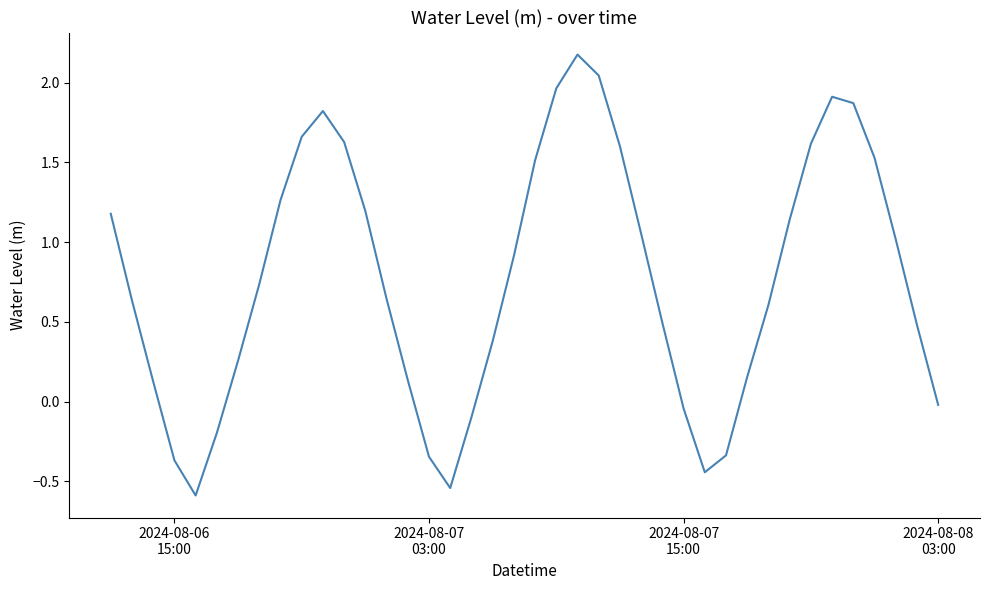

What is the minimum value shown in the chart?

-0.6